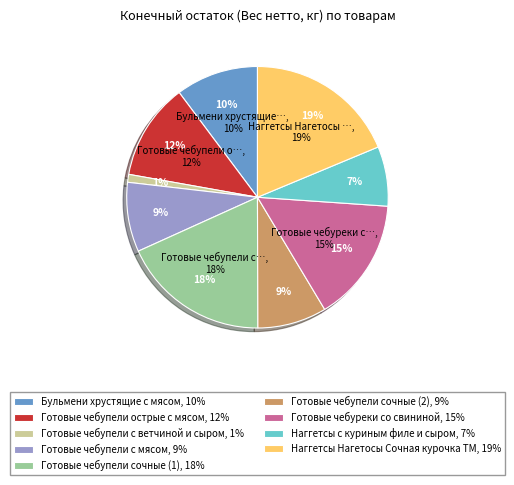

Does any single category account for the majority?

No